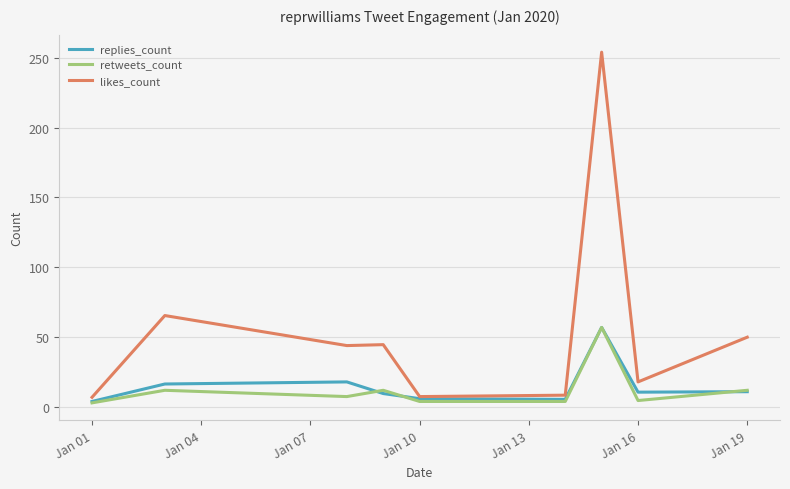

What is the minimum value for likes_count?

7.0